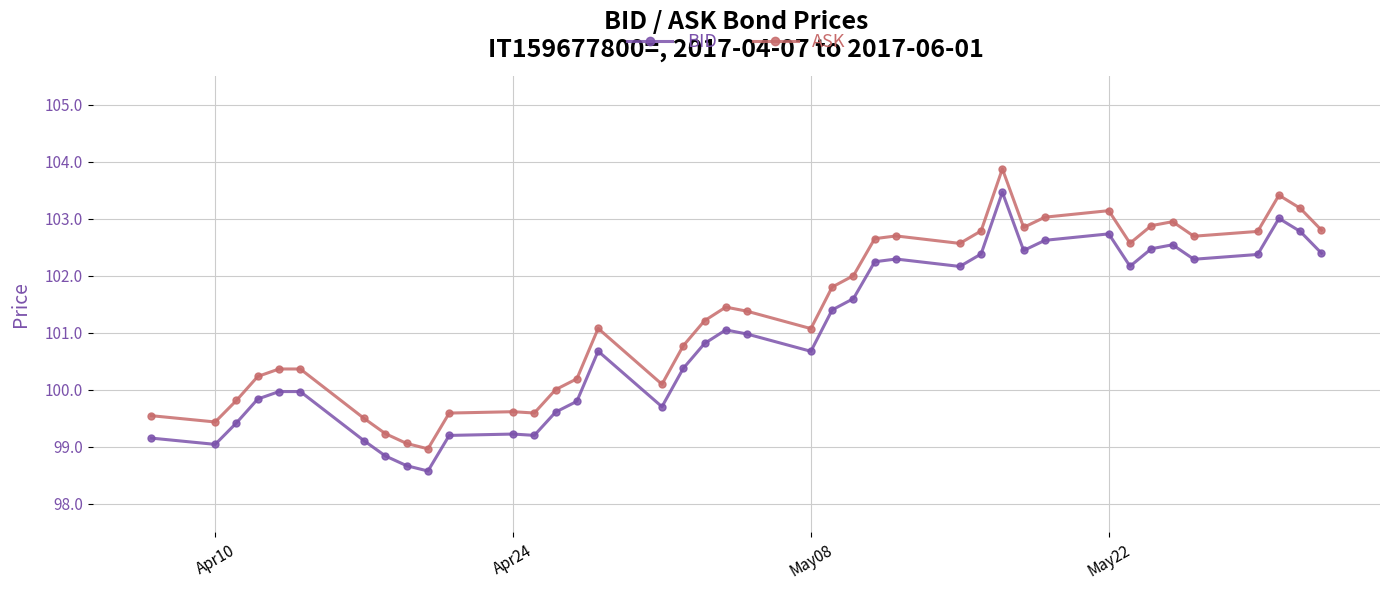

What is the value of the ASK point at the 6th from the left?

100.4